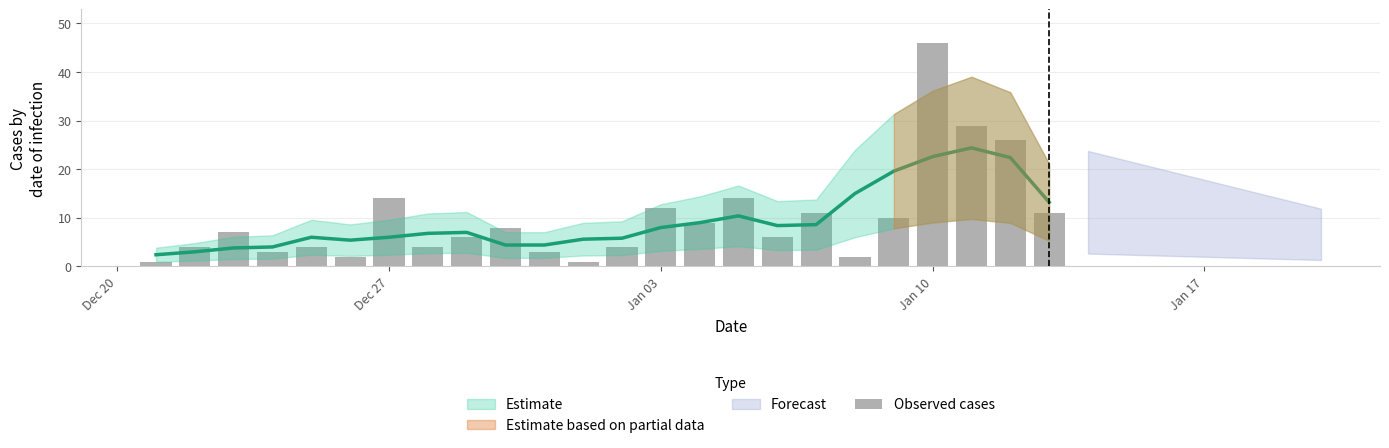

What is the average value?

10